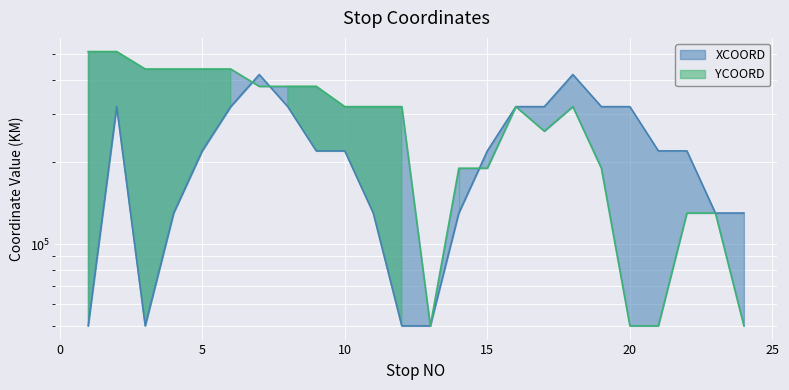

What is the difference between the maximum and minimum values in the YCOORD series?

460000